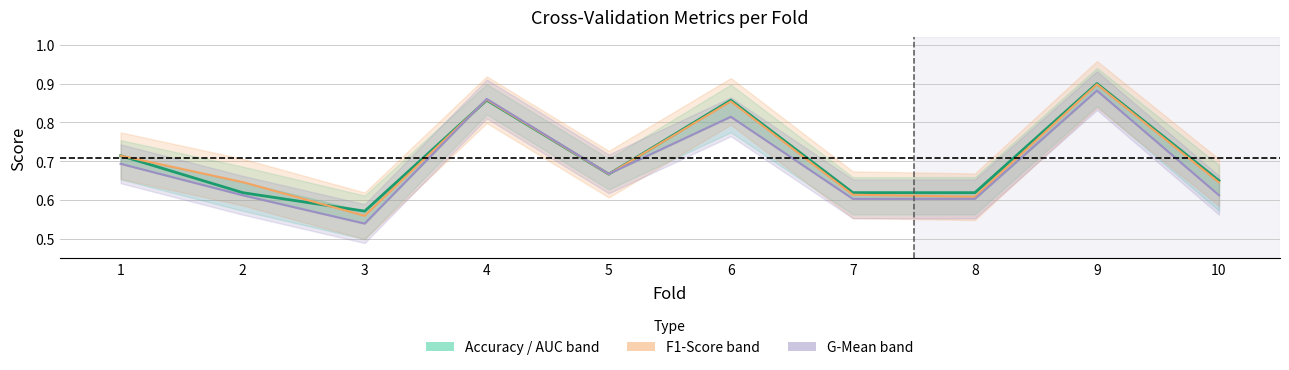

At which category is the sum across all series the highest?

9